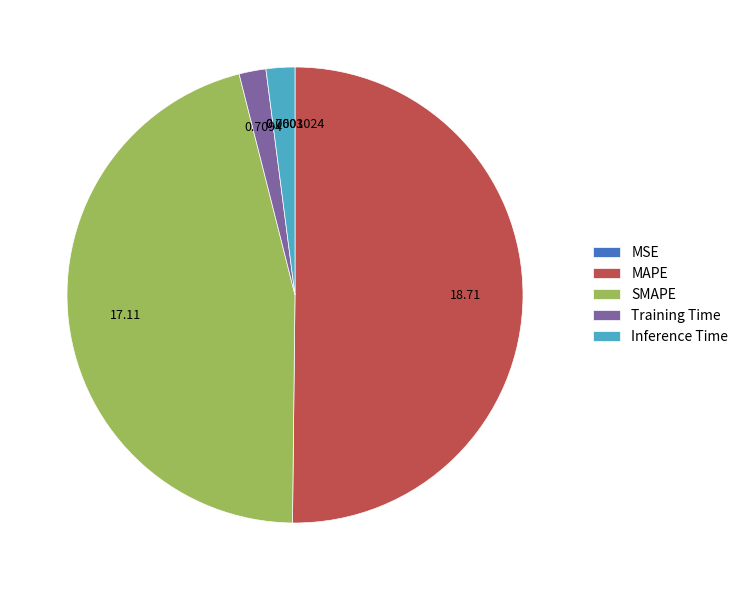

Between SMAPE and Training Time, which is larger?

SMAPE